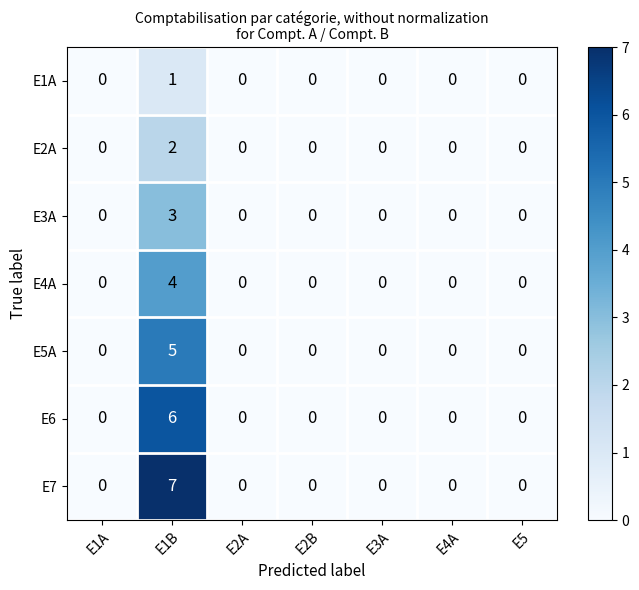

What is the greatest value displayed?

7